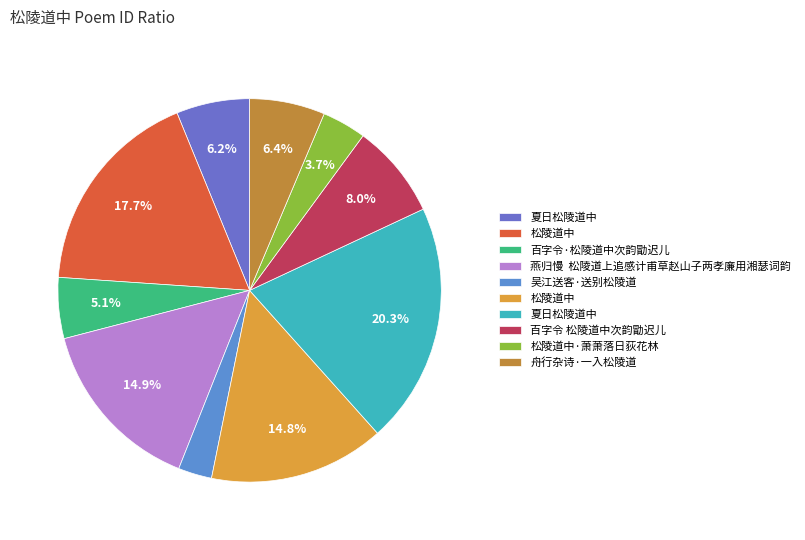

Is there any slice that represents more than half of the pie?

No